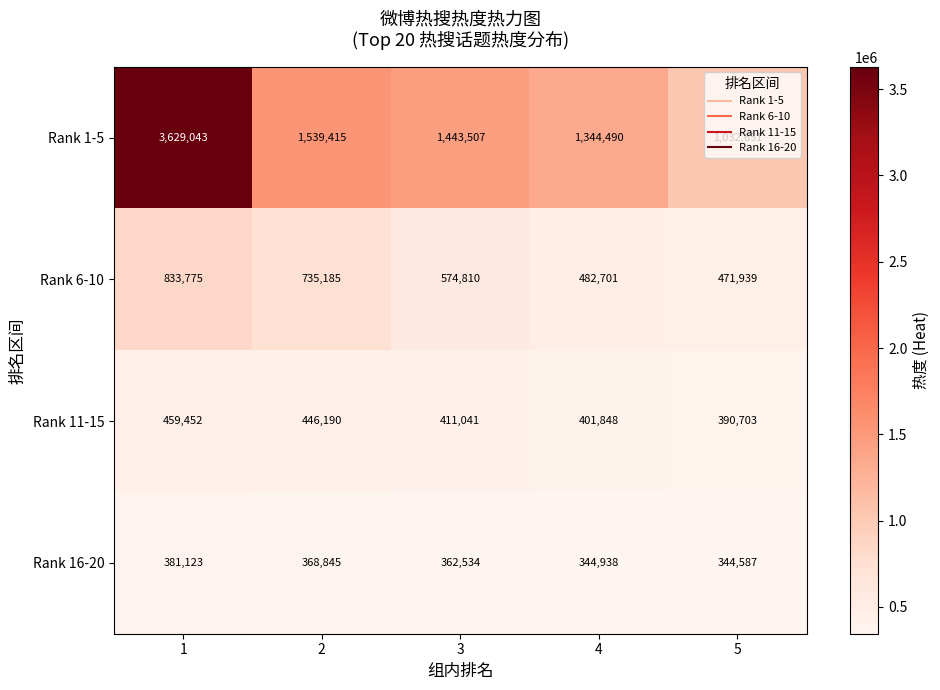

At which category is the sum across all series the highest?

1